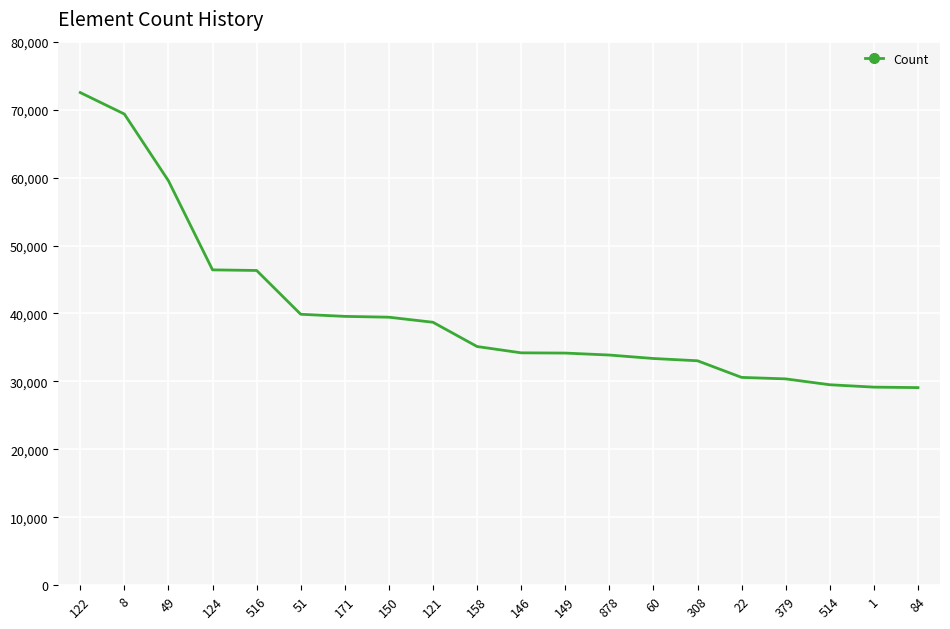

How many lines are shown in the chart?

1